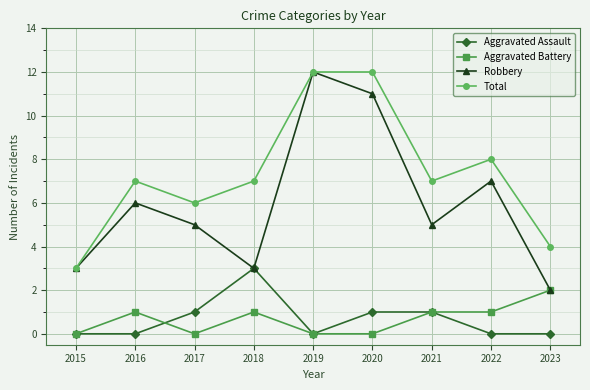

What is the maximum value shown in the chart?

12